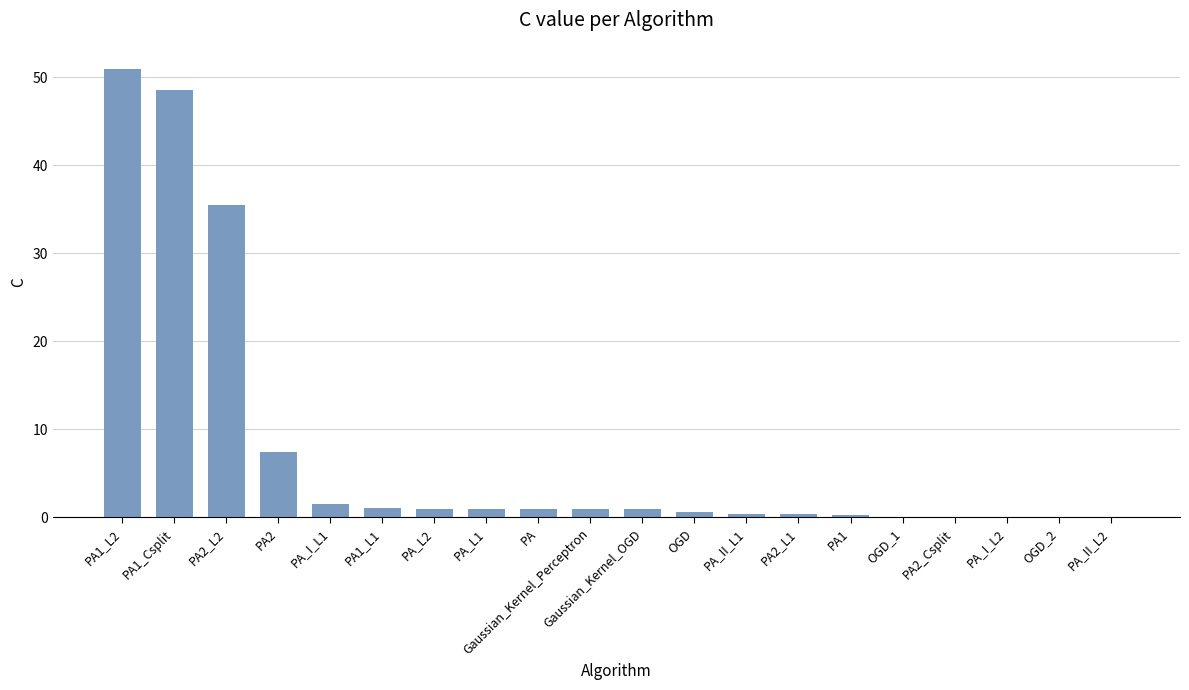

What is the maximum value shown in the chart?

50.9